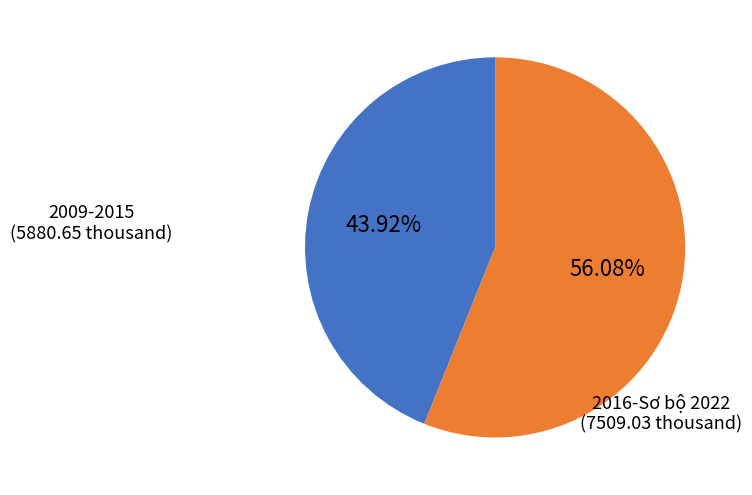

Is there a majority slice in this chart?

Yes